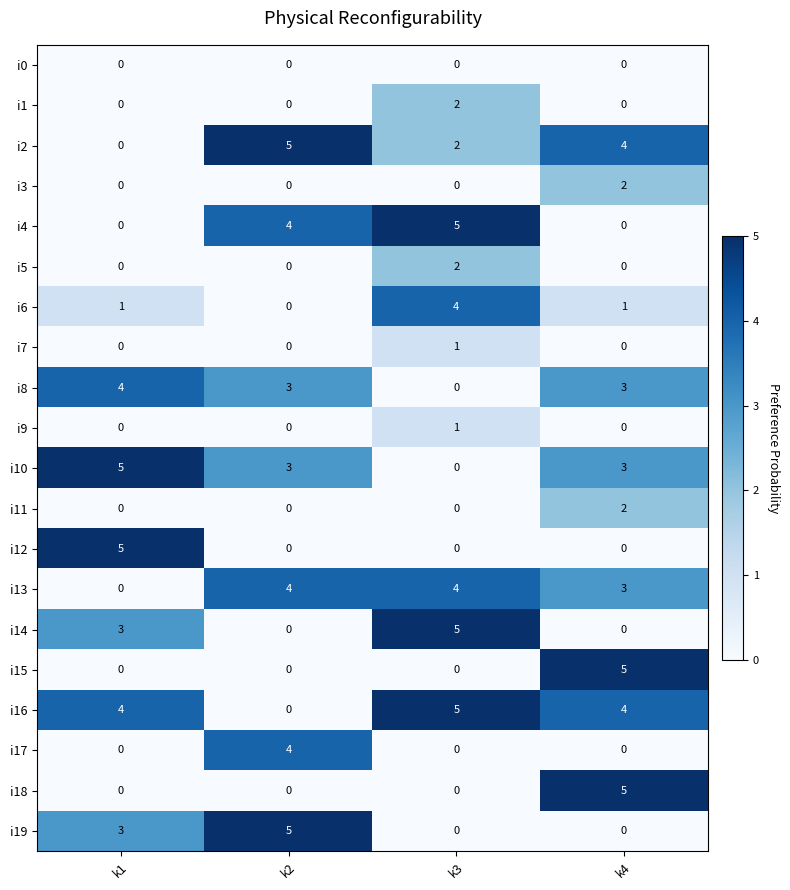

At how many categories does at least one series exceed 3?

4